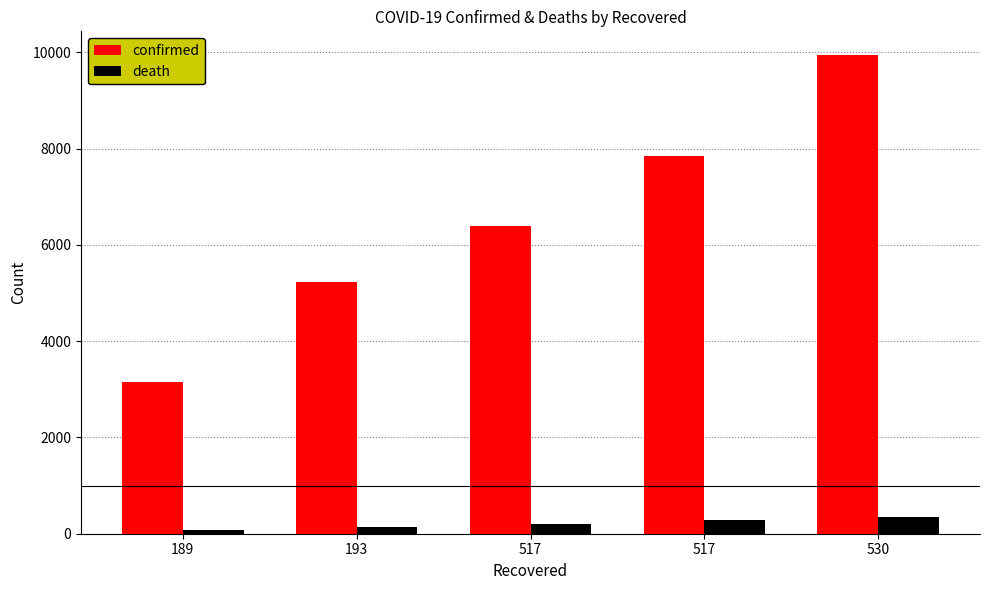

How many data points in confirmed are less than 6391?

2